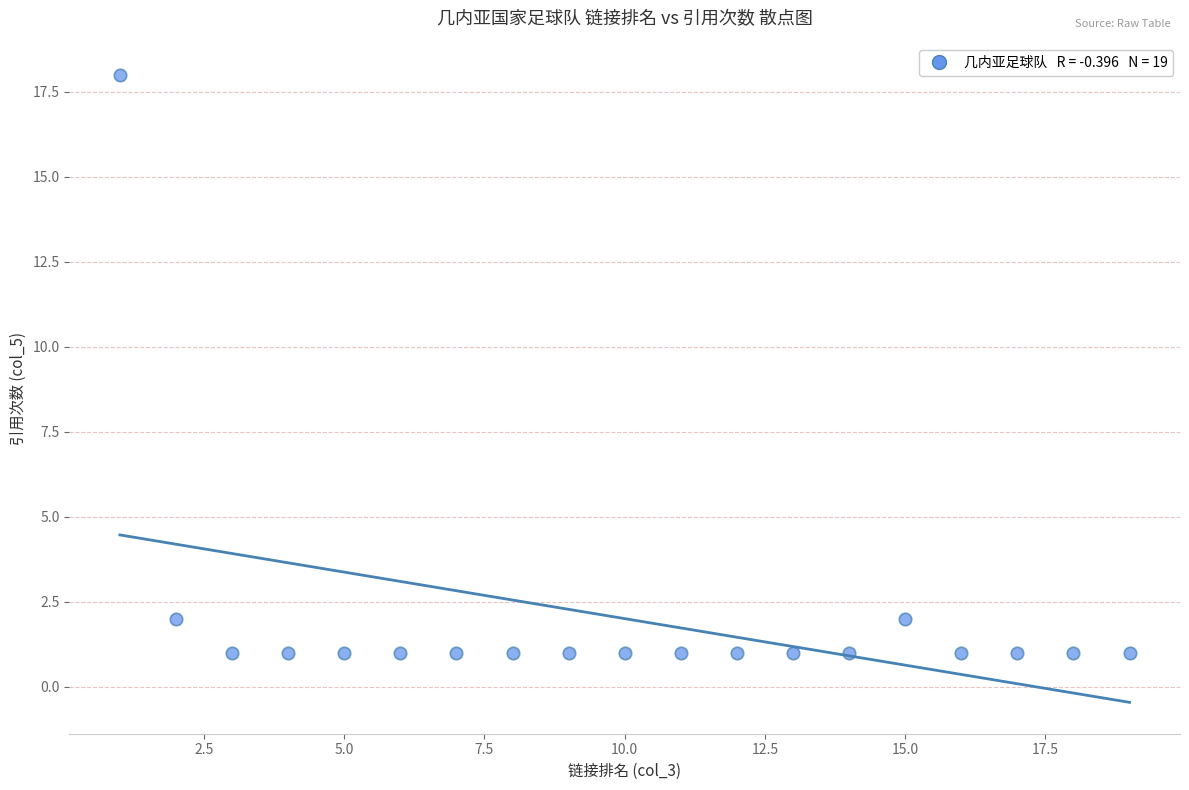

What is the range of X values (max minus min)?

18